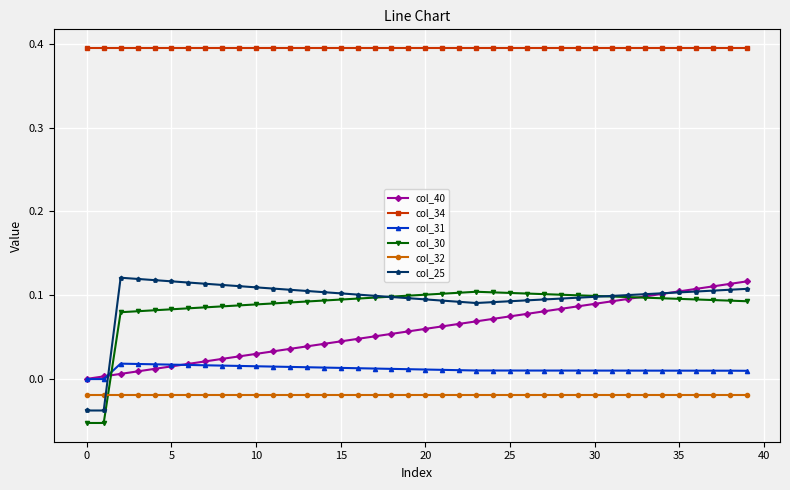

How many intersections are there between col_31 and col_25?

1